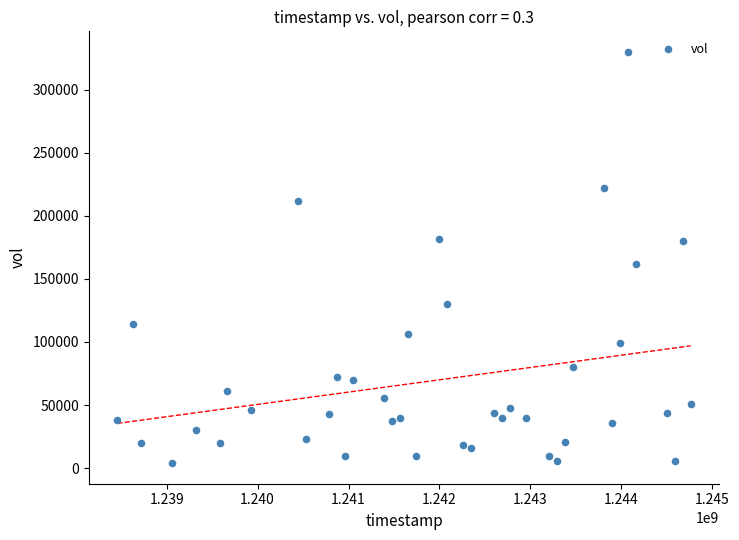

What Y value in the scatter plot is closest to 166900?

162000